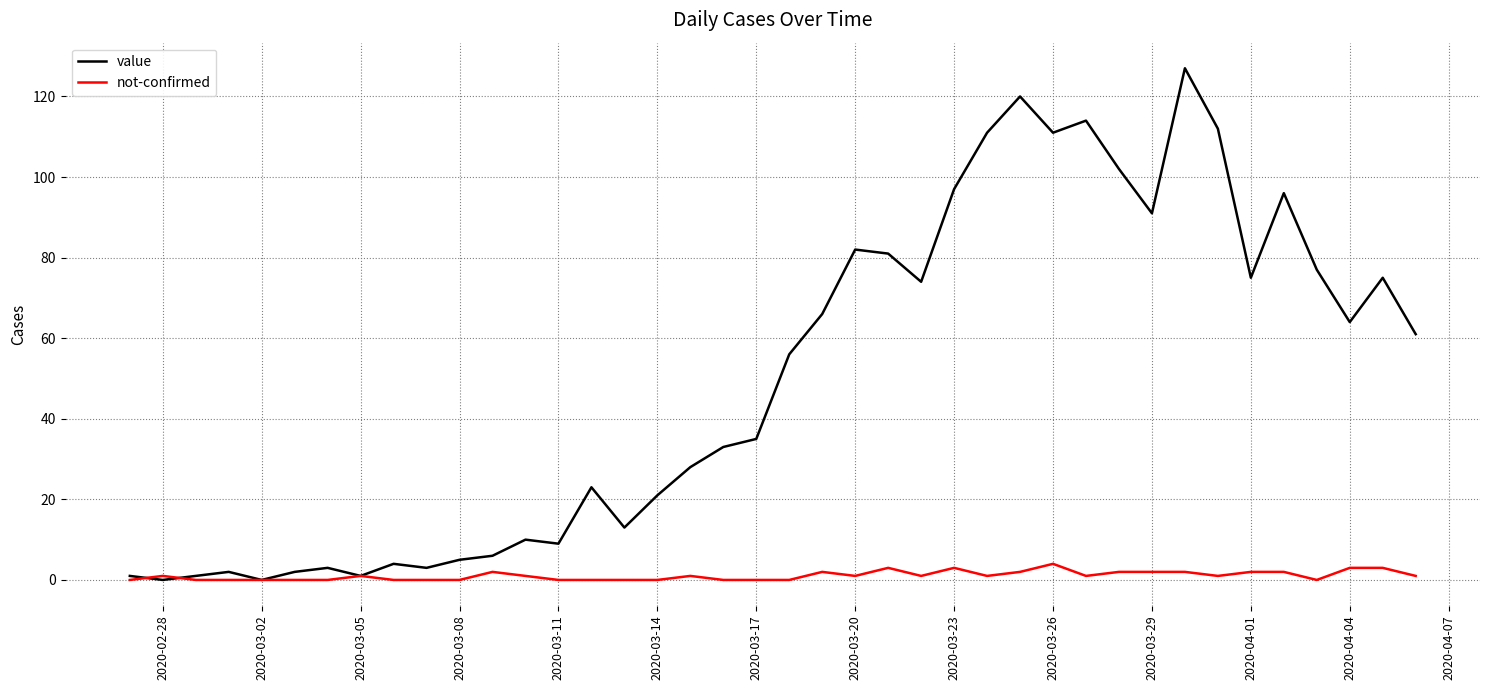

Is this an area chart (filled region under the line)?

No